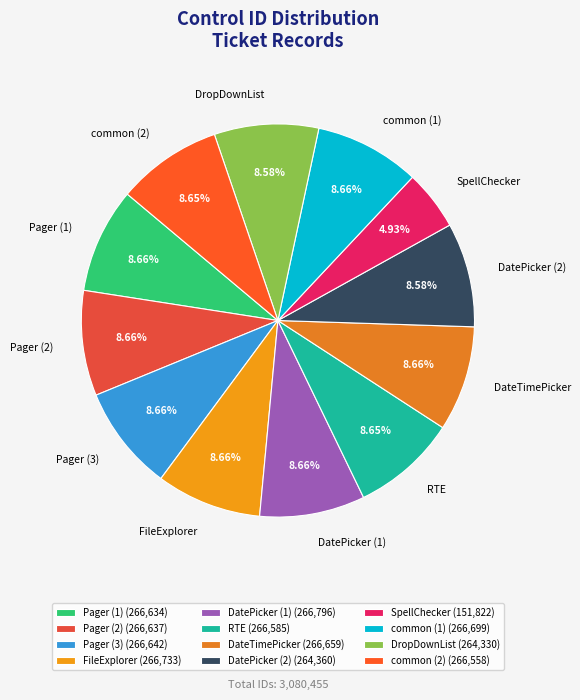

What is the smallest slice in the pie chart?

SpellChecker